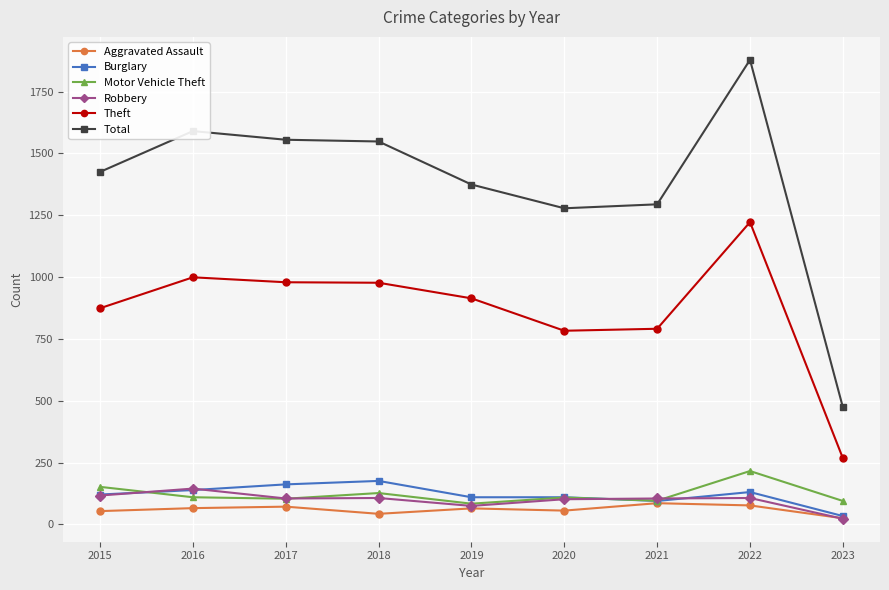

What is the total value across all series at 2017?

2977